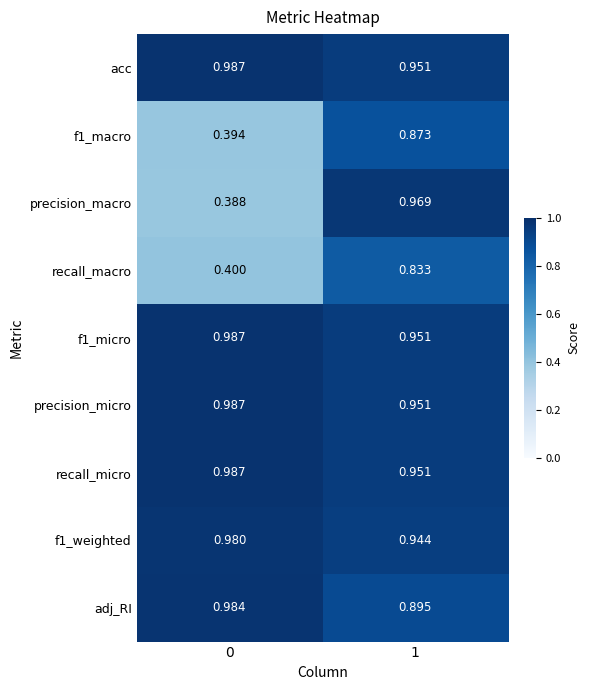

Between 0 and 1, which series saw the biggest shift?

precision_macro